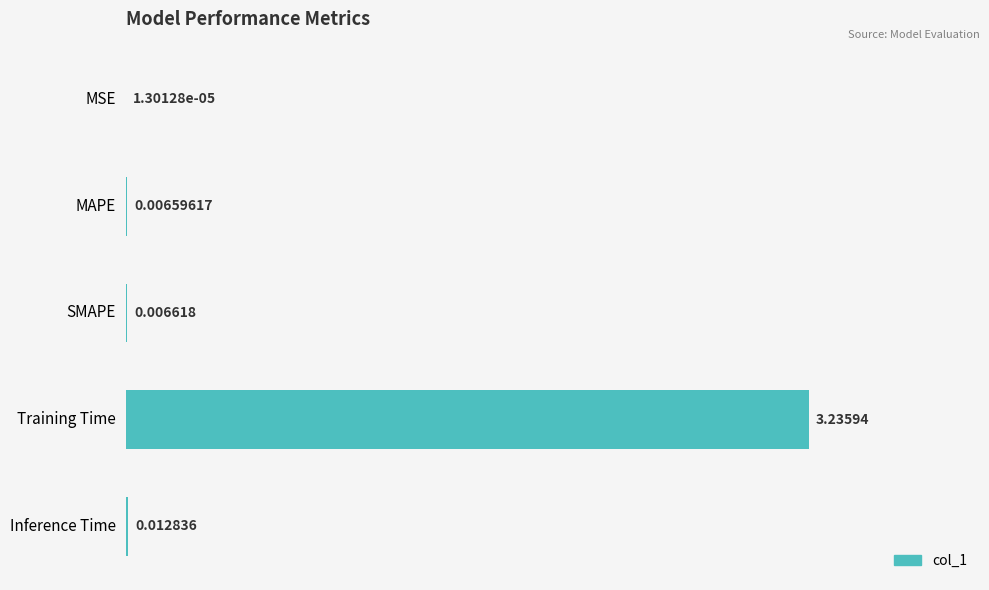

Which has a higher value, SMAPE or Training Time?

Training Time